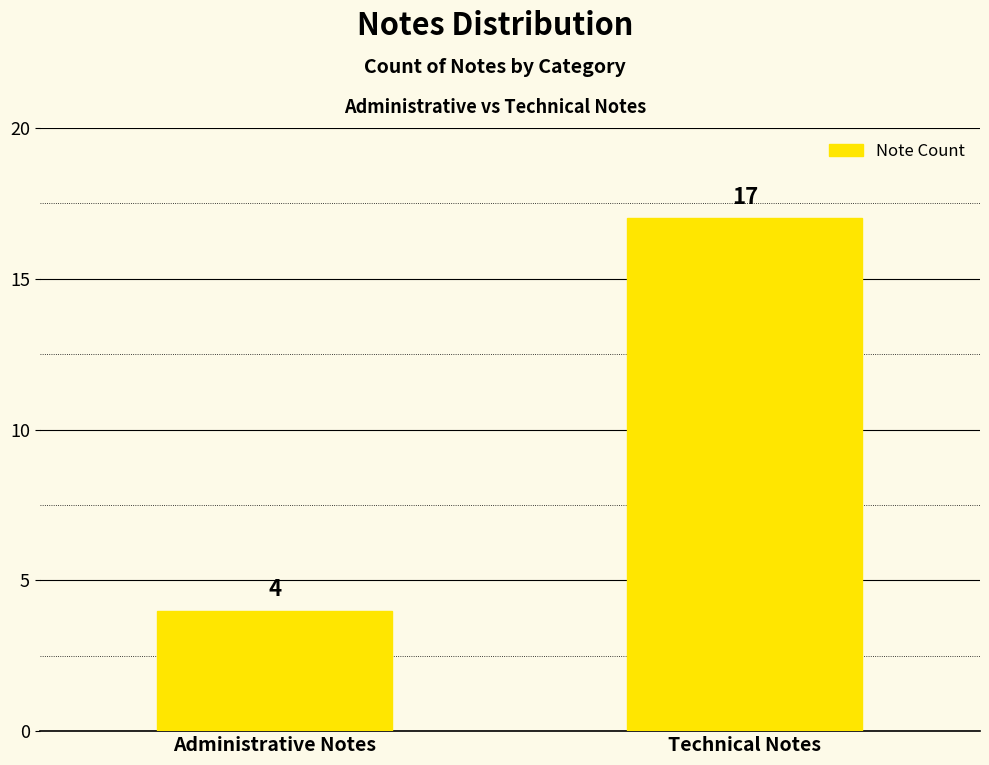

Reading left to right, extract all data points from this chart.

4	17